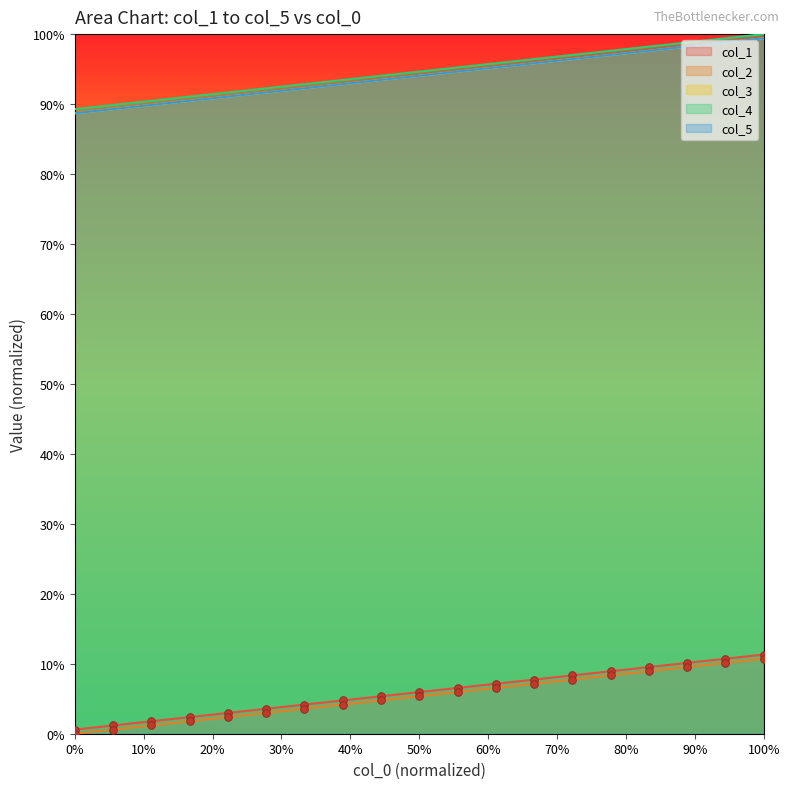

Which series reaches the maximum Y coordinate?

col_5